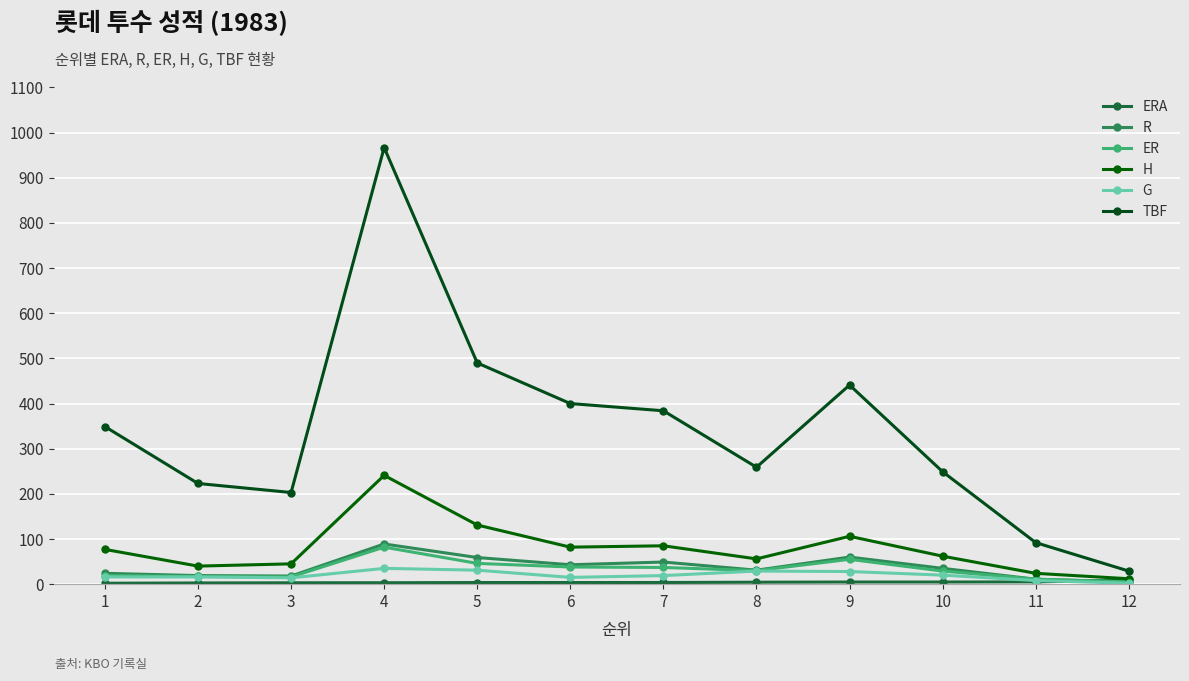

True or false: ER and TBF cross at least once.

False